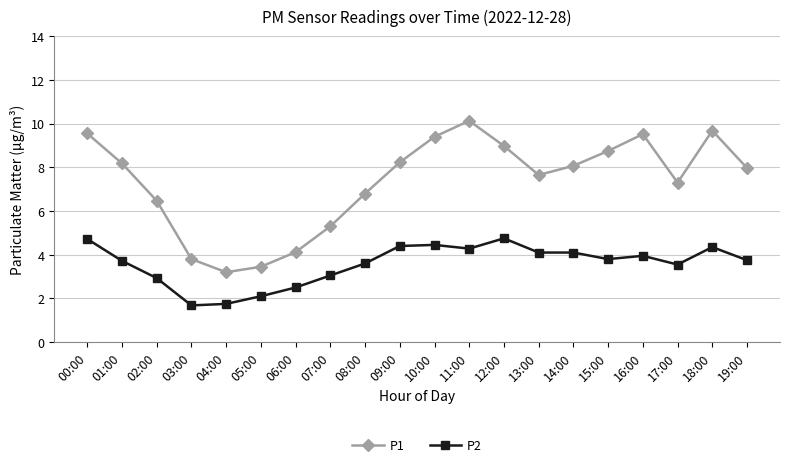

Which category has the highest value in the P1 series?

11:00